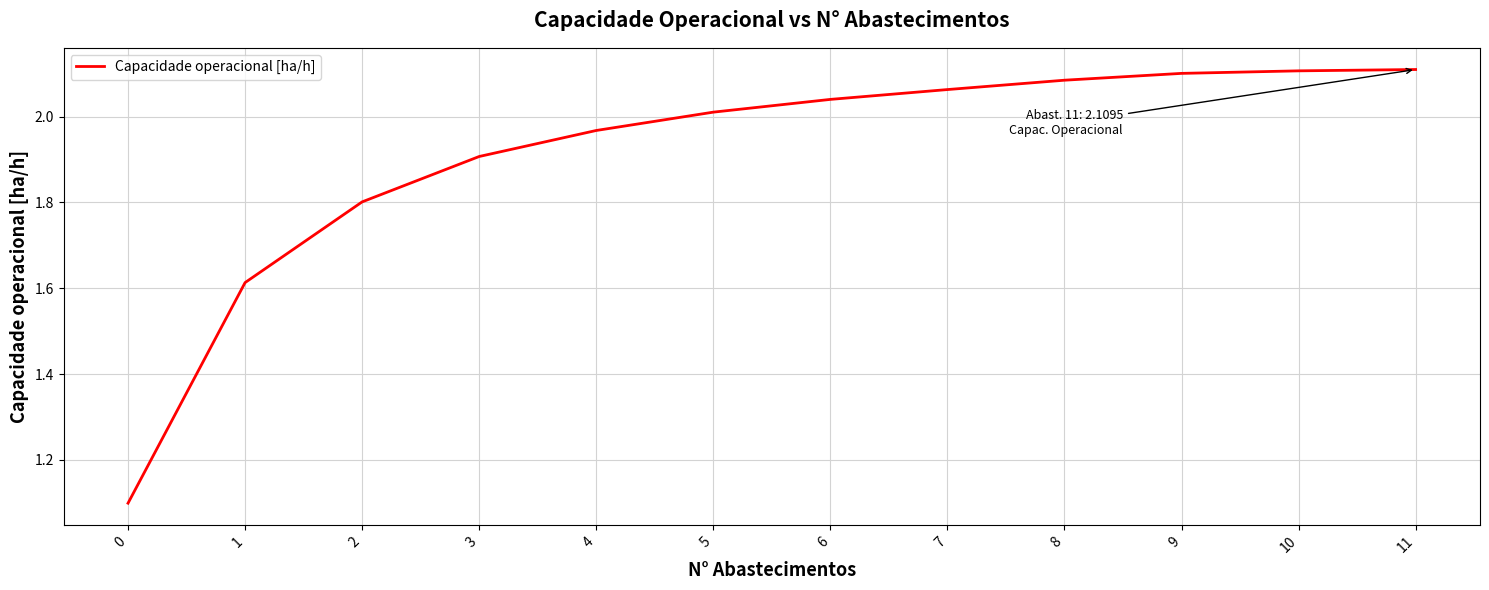

What is the difference between the maximum and minimum values?

1.0